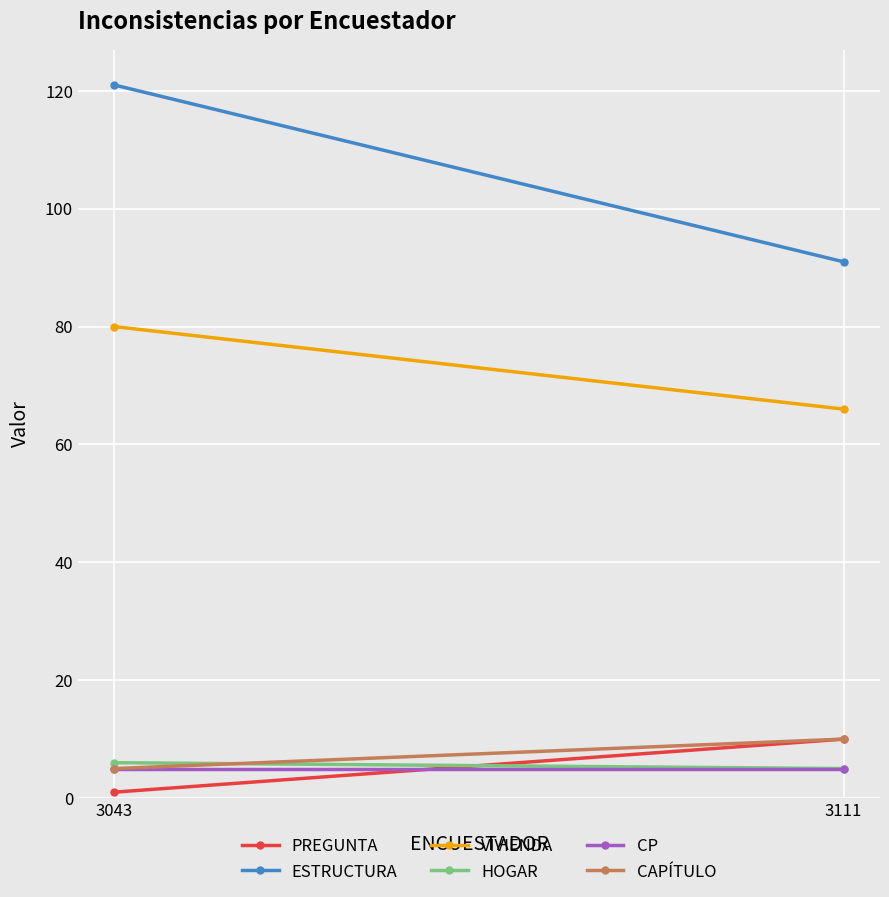

What is the difference between the maximum and minimum values in the VIVIENDA series?

14